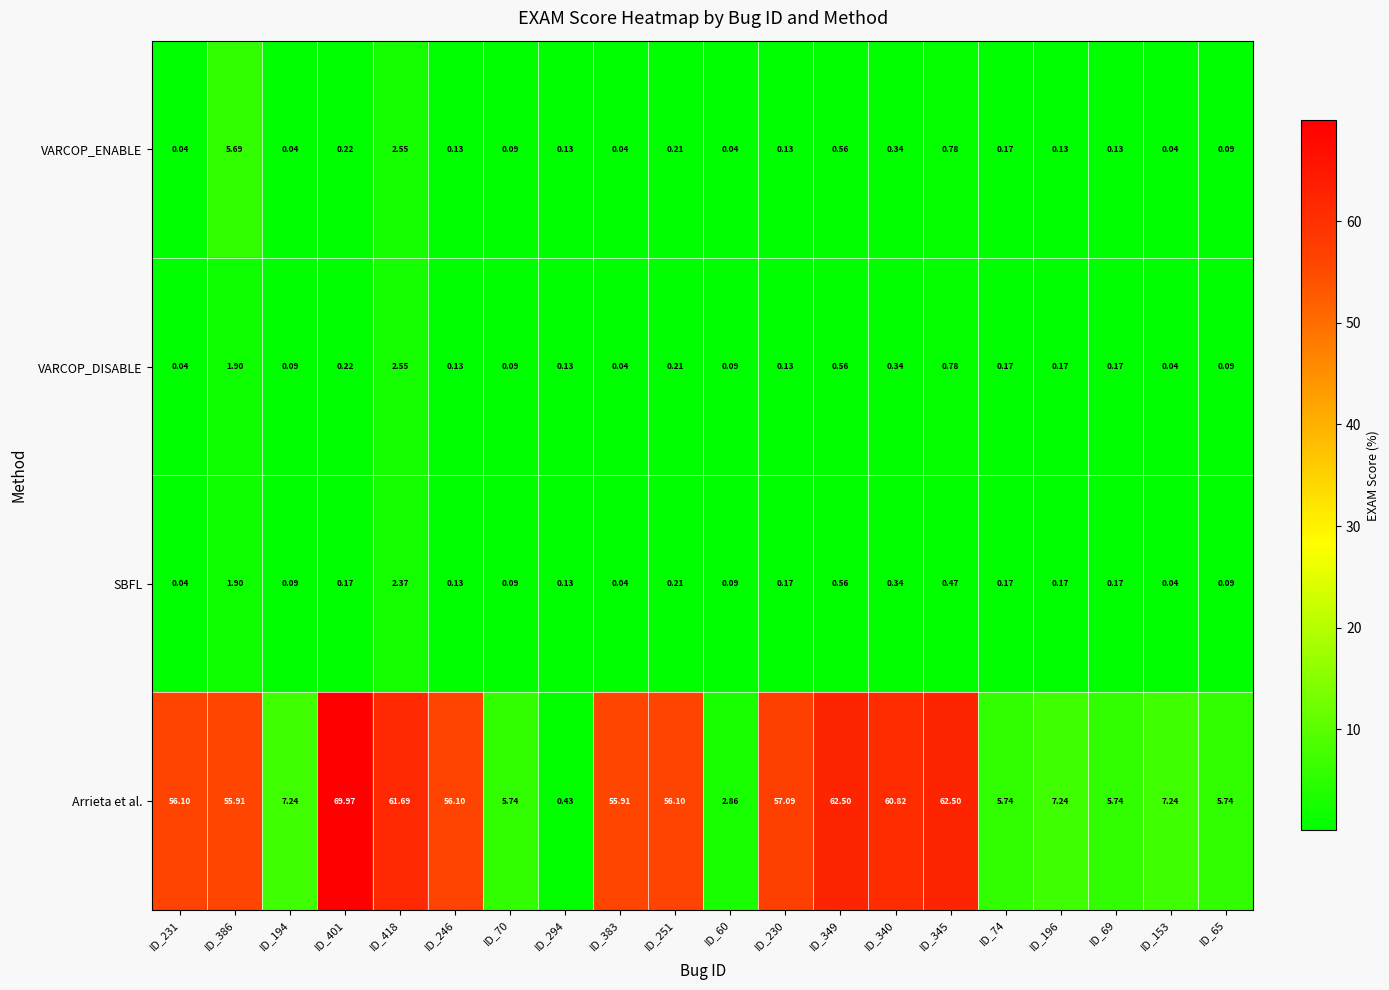

Count the number of categories in the chart.

20